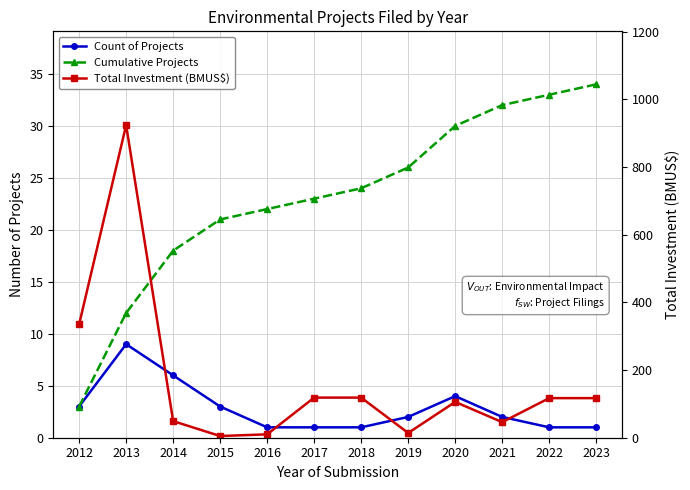

After their last crossing, which series has the higher values: Cumulative Projects or Total Investment (BMUS$)?

Total Investment (BMUS$)